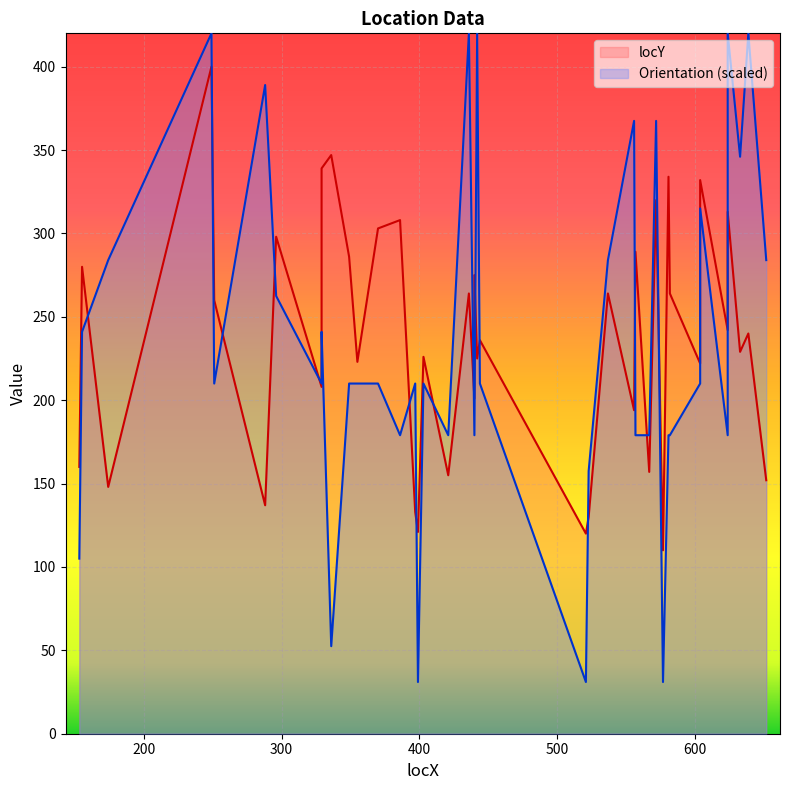

The value of locY at 370 is 303.0. True or false?

True